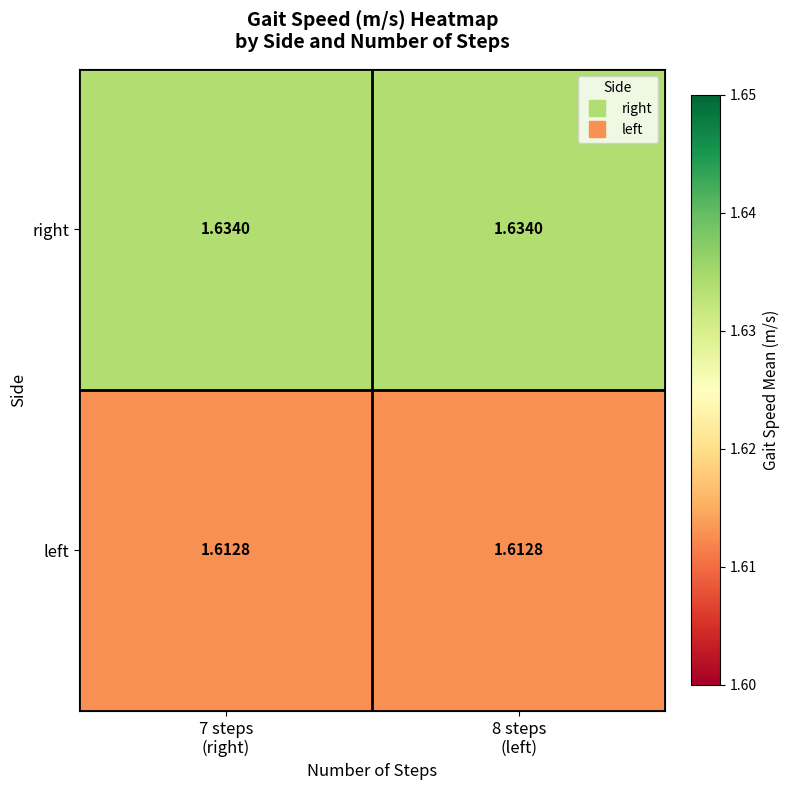

Which series has the largest total across all categories?

right